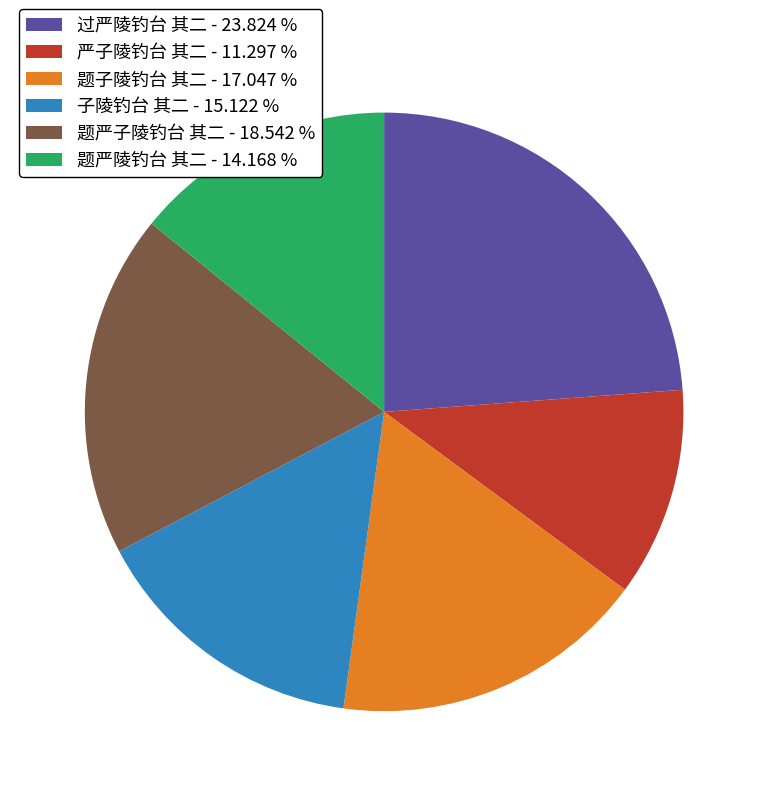

How many slices are in this pie chart?

6